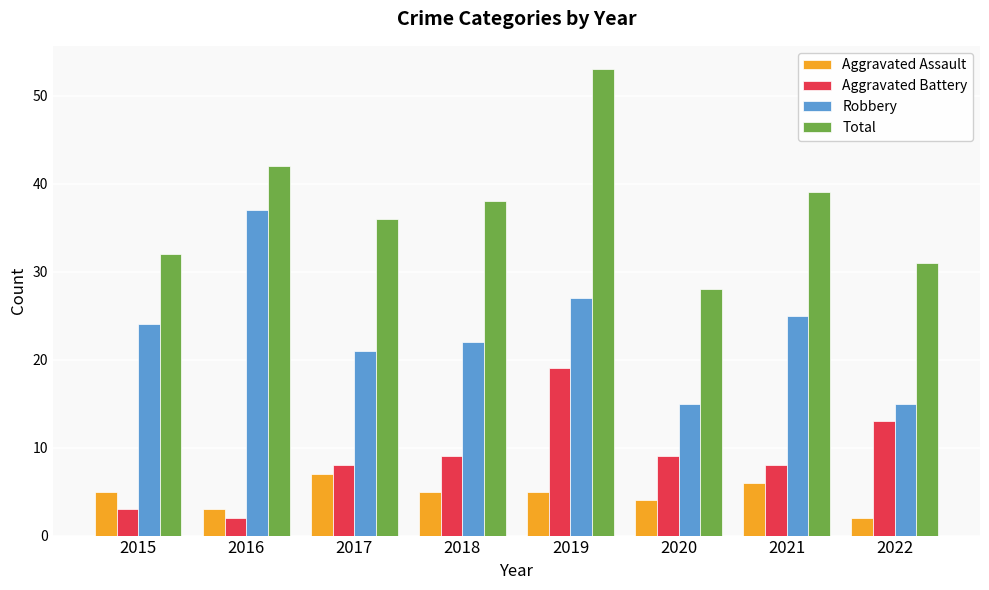

Rank the series by their maximum value, from lowest to highest.

Aggravated Assault, Aggravated Battery, Robbery, Total